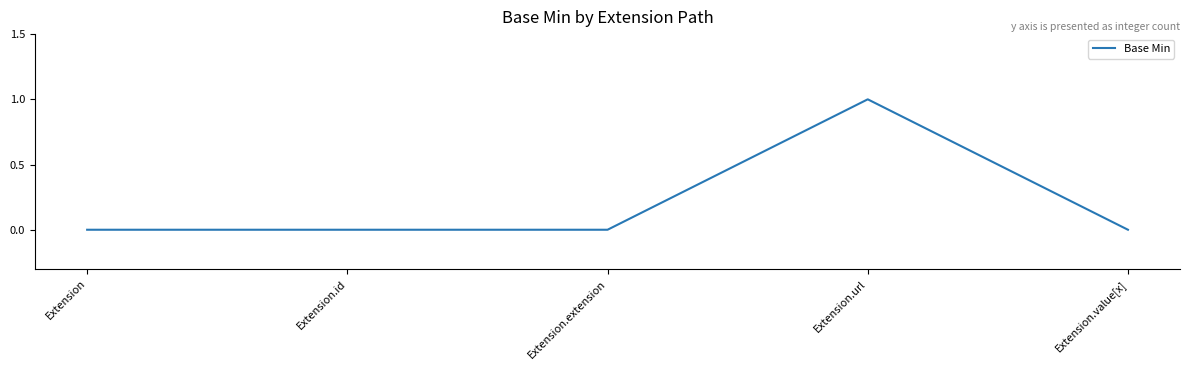

What is the change in value from Extension.url to Extension.value[x]?

-1